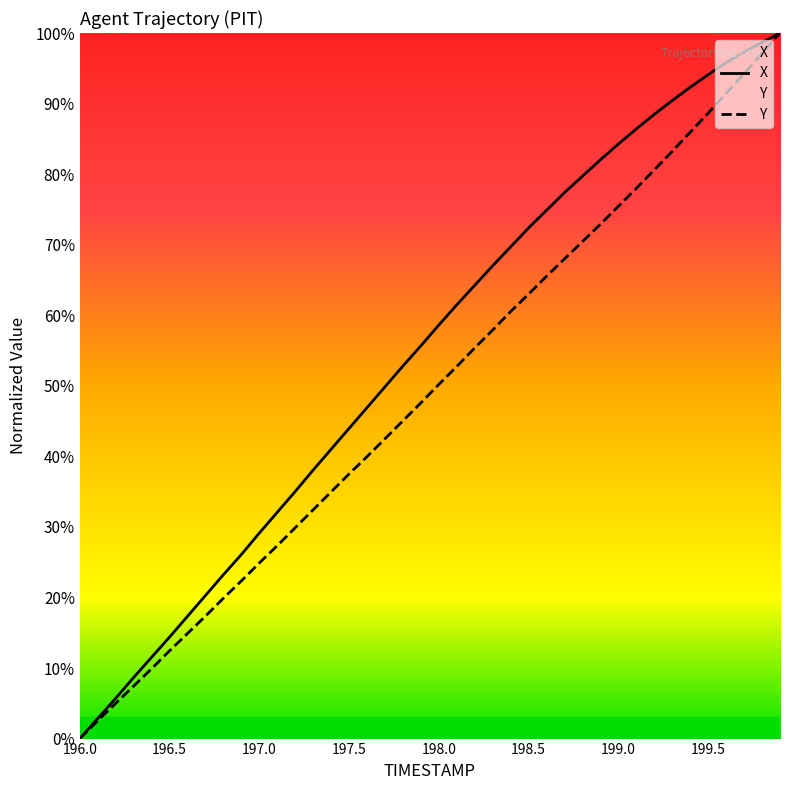

The Y series shows 33.8 at 198.5. True or false?

False